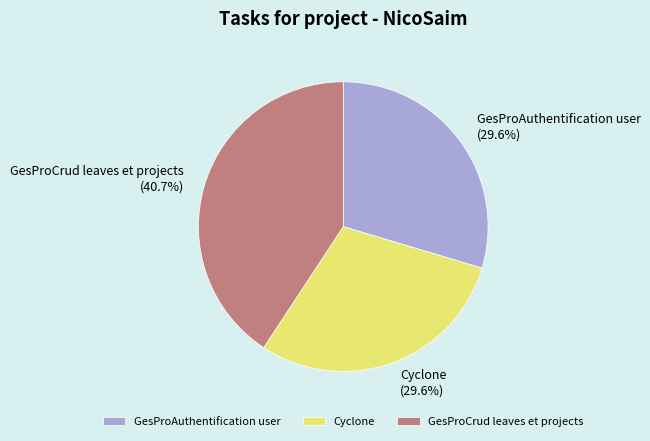

True or false: GesProCrud leaves et projects accounts for 41% of the total.

True